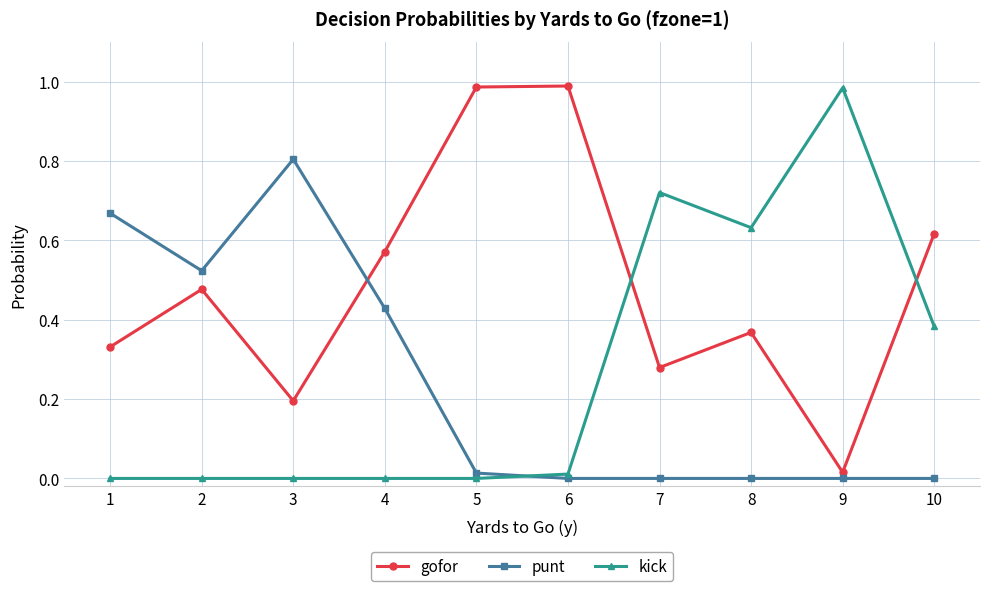

Rank the series at 5 from lowest to highest value.

kick, punt, gofor